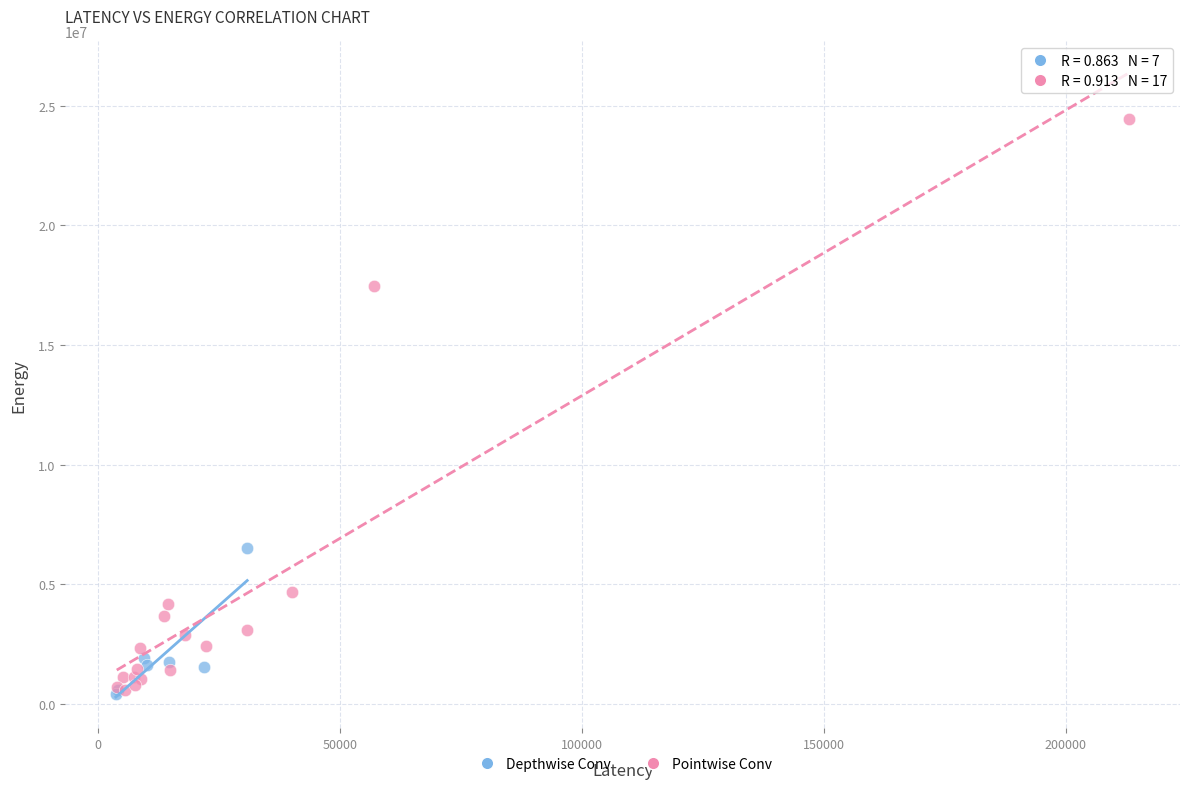

Which series contains the highest Y value?

Pointwise Conv